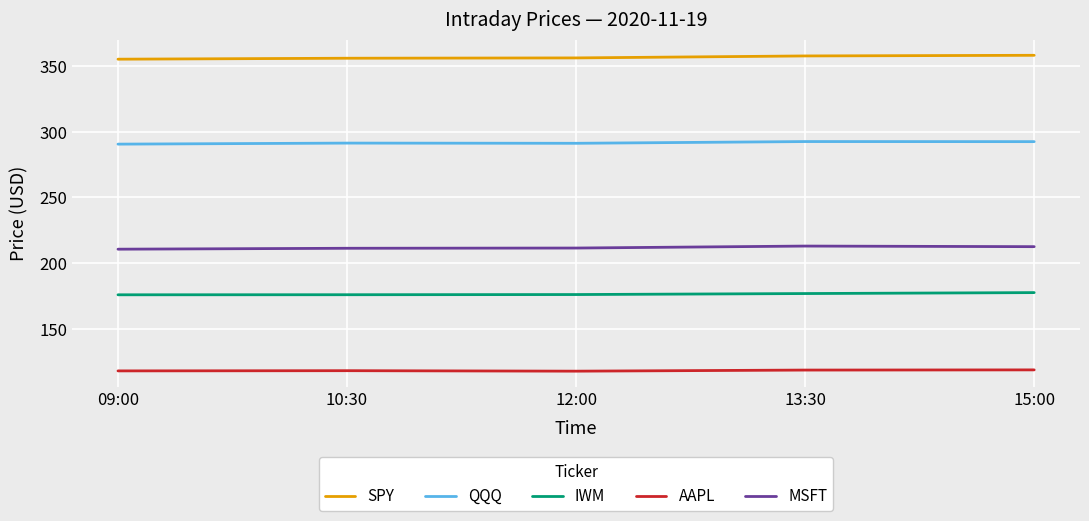

What is the highest value of the QQQ series?

292.5